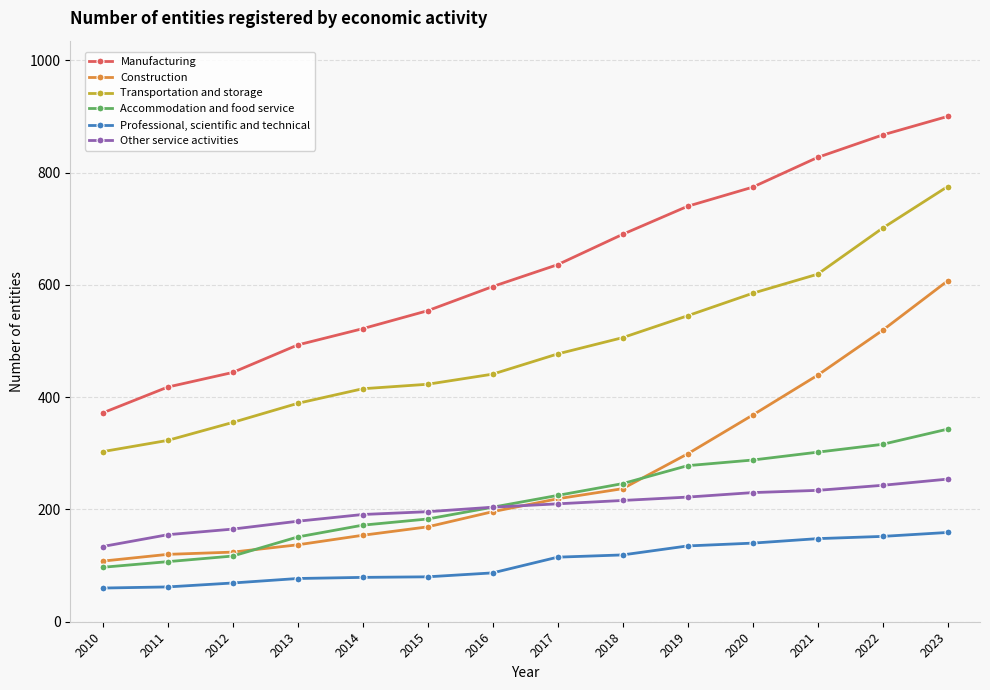

Rank the series at 2014 from lowest to highest value.

Professional, scientific and technical, Construction, Accommodation and food service, Other service activities, Transportation and storage, Manufacturing